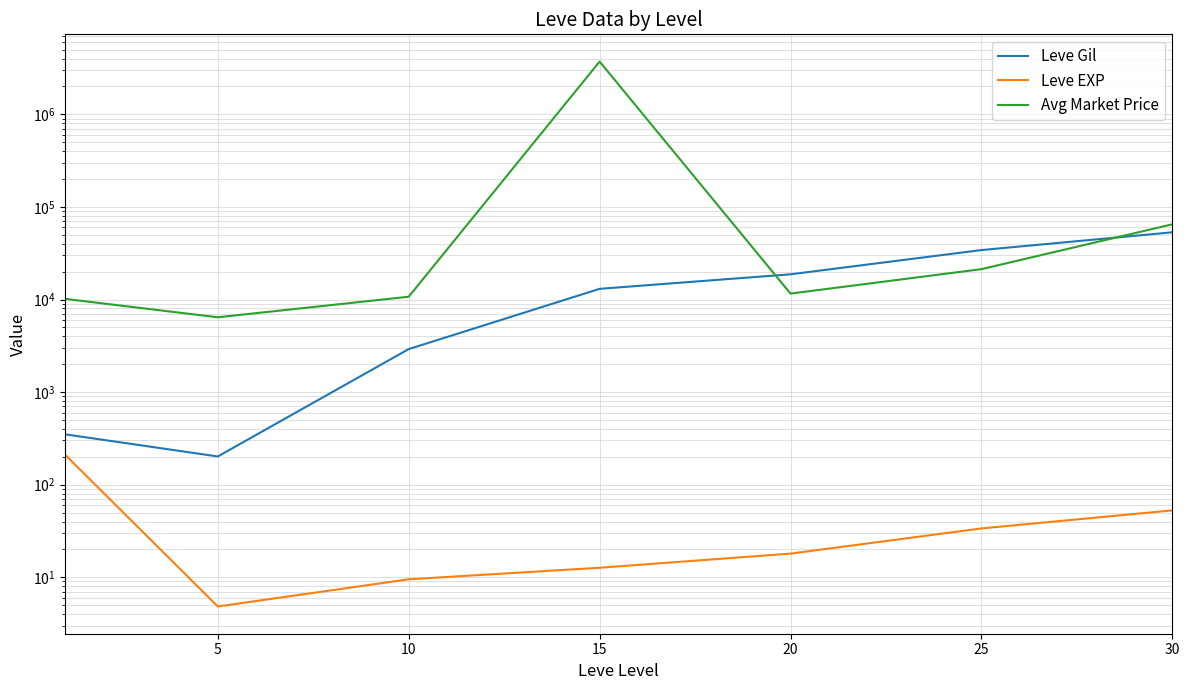

How many data points in Leve EXP are above 18?

3